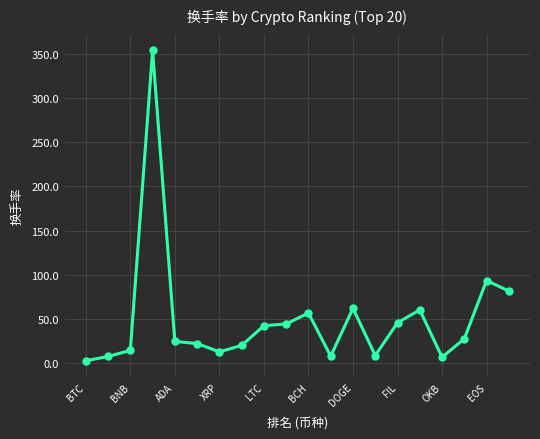

True or false: there are more than 2 points higher than both neighbors.

True